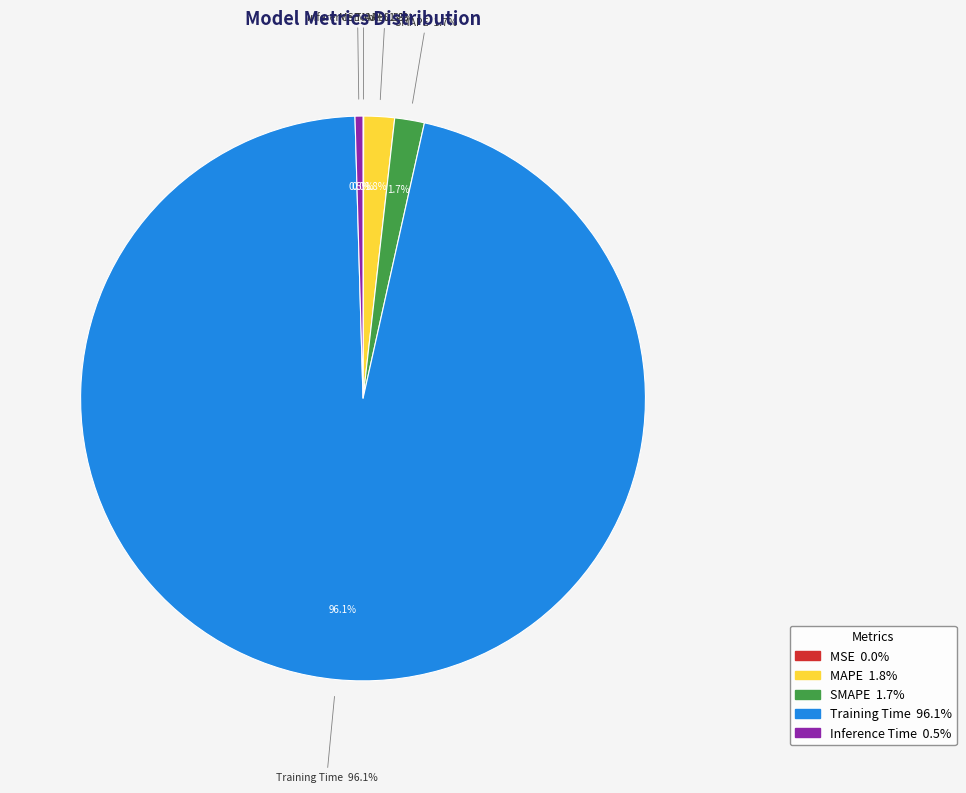

What is the smallest slice in the pie chart?

MSE